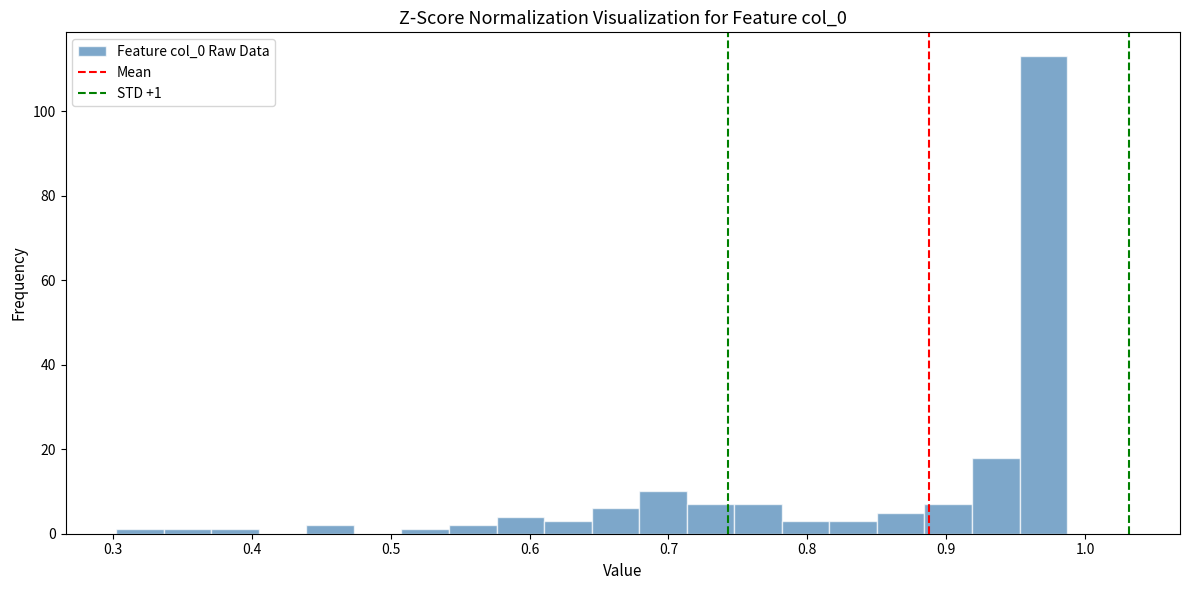

Read against the x-axis, roughly where is the centre of the tallest bar?

0.97